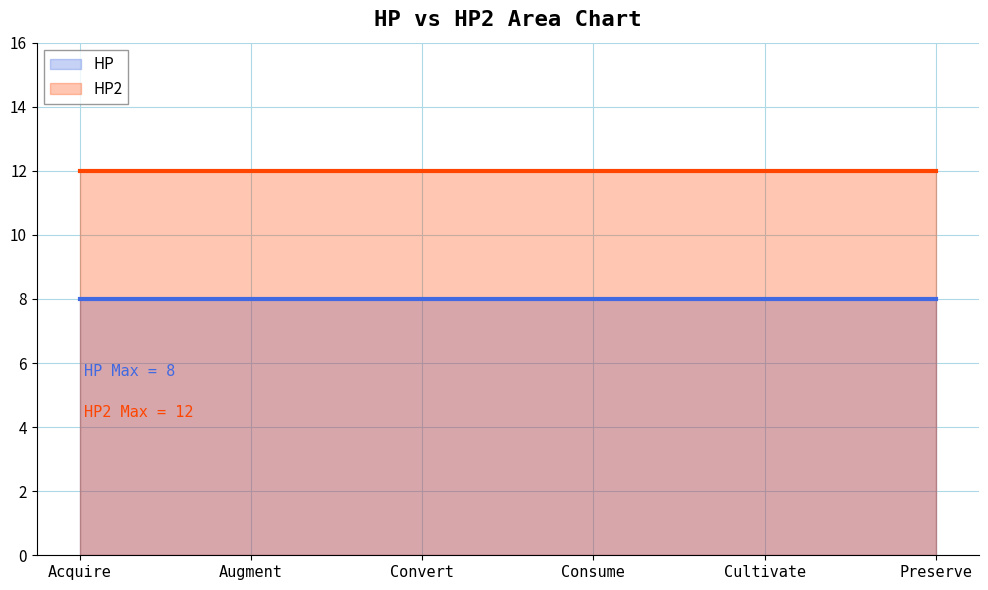

True or false: HP line and HP2 line cross at least once.

False